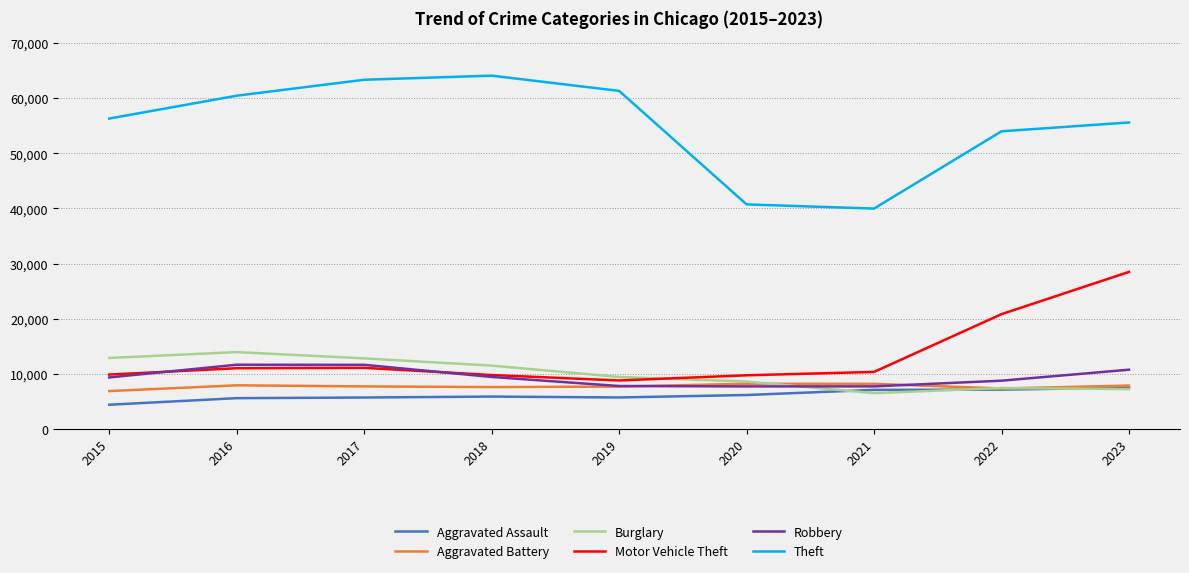

What is the difference between the highest and lowest values at 2018?

58211